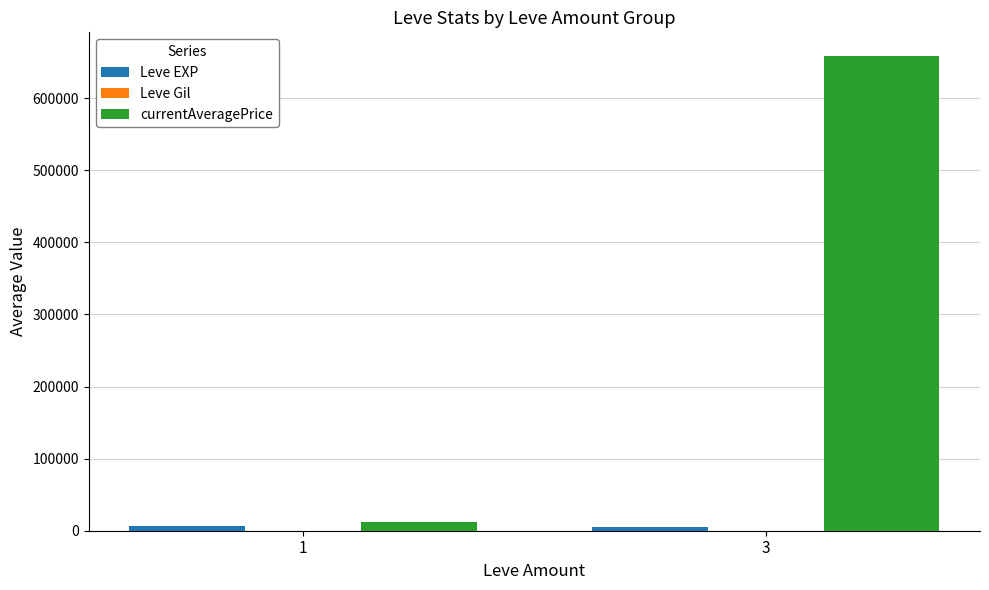

Which series changed the most between 1 and 3?

currentAveragePrice